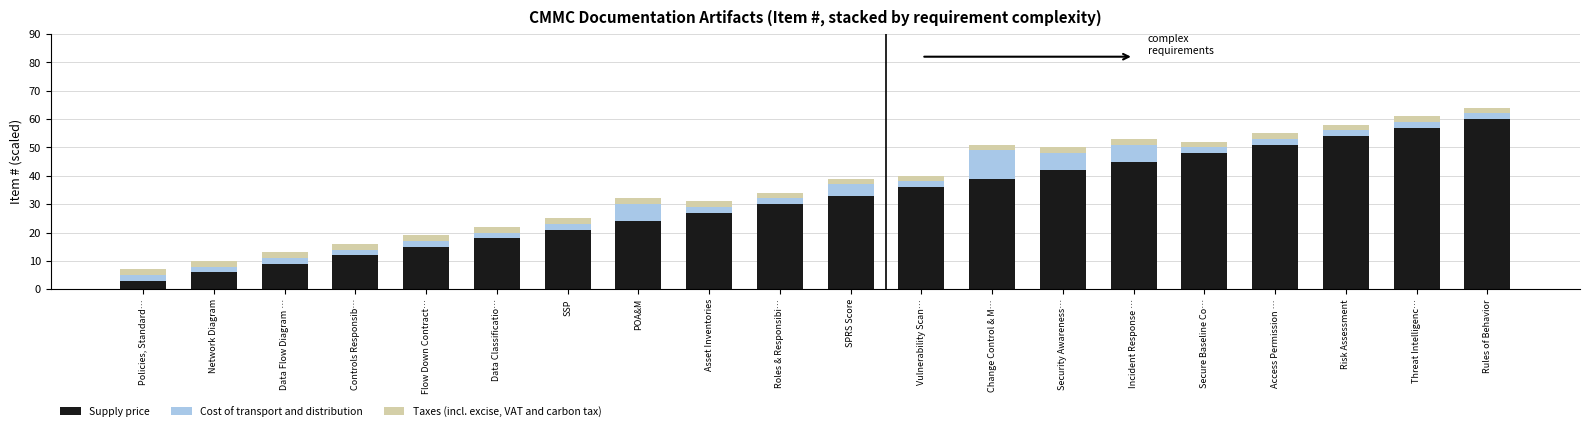

The Supply price series shows 45 at Incident Response …. True or false?

True